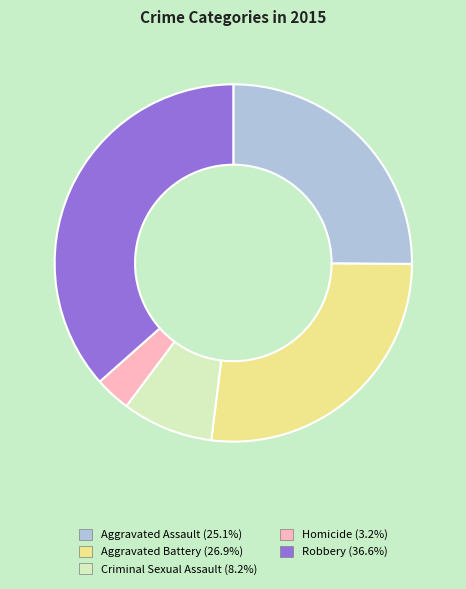

Rank the categories by value from lowest to highest.

Homicide, Criminal Sexual Assault, Aggravated Assault, Aggravated Battery, Robbery